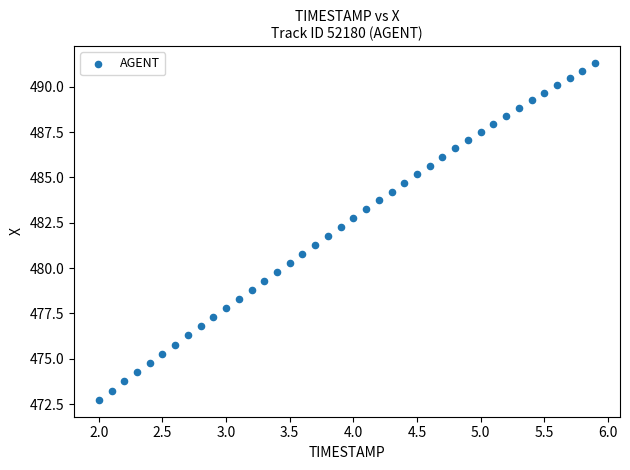

What is the range of X values (max minus min)?

3.9